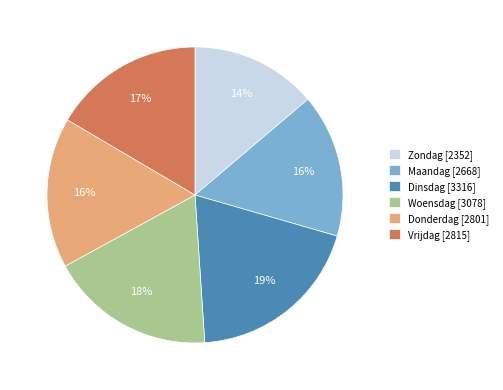

How many slices are in this pie chart?

6